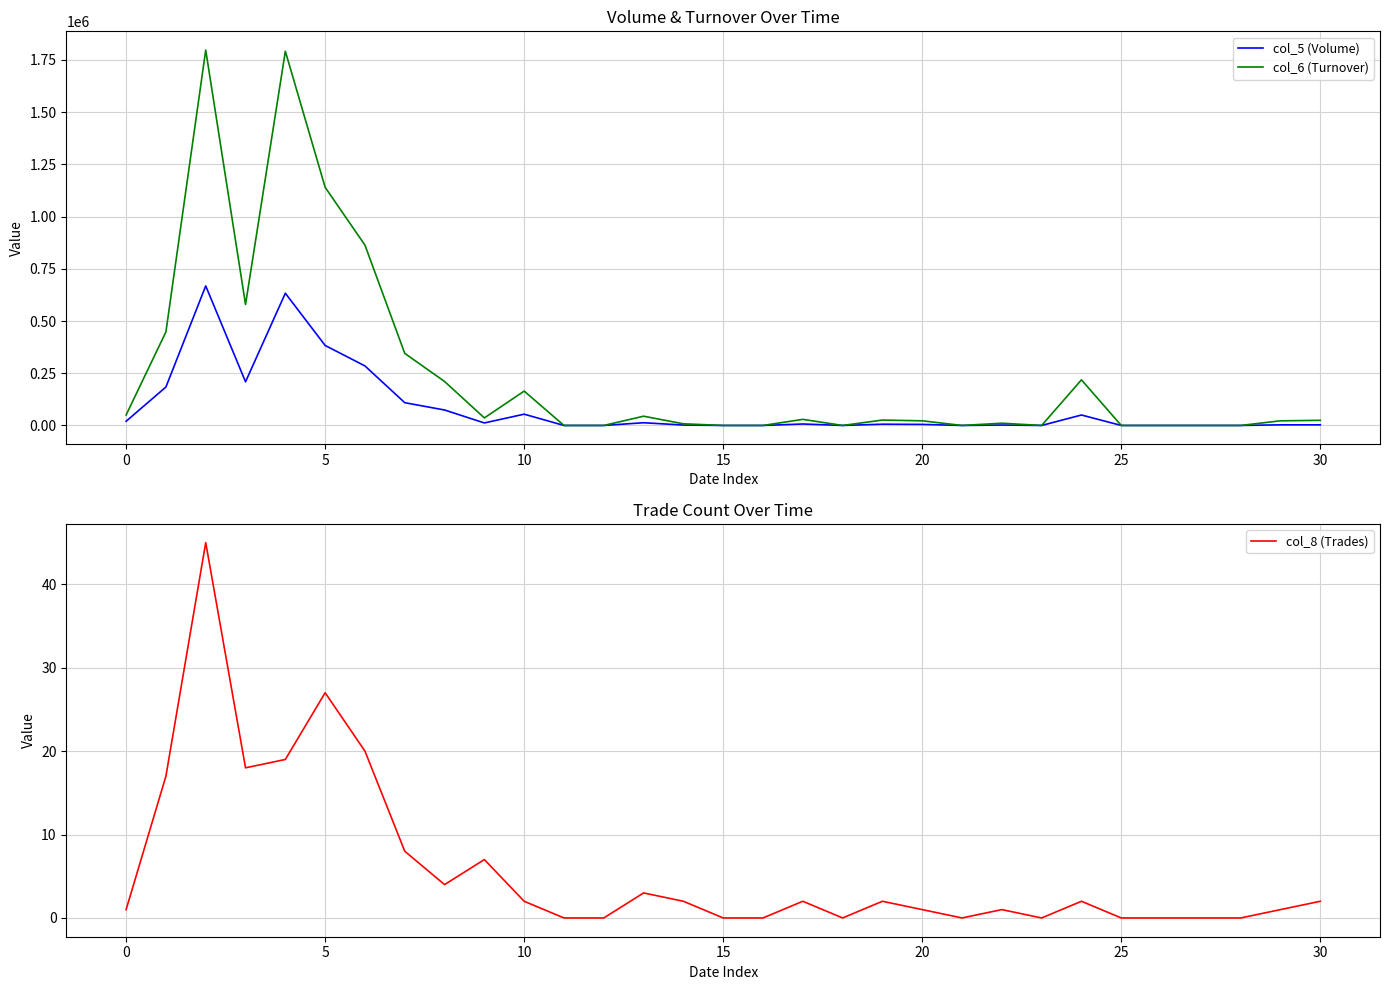

List the series in order of their overall mean, lowest first.

col_8 (Trades), col_5 (Volume), col_6 (Turnover)